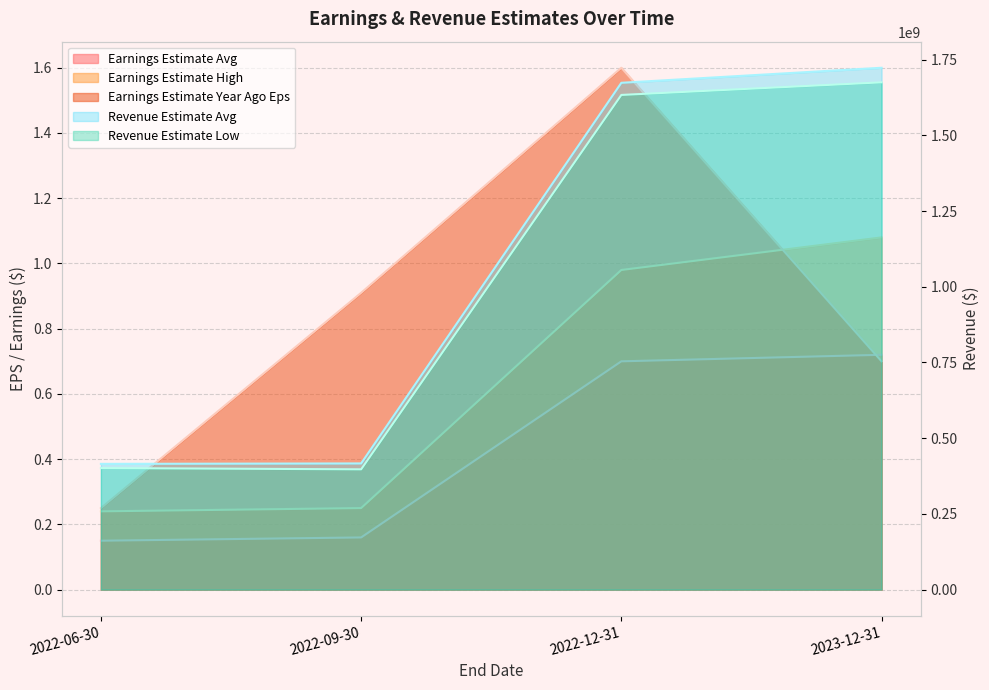

True or false: Revenue Estimate Avg has a value of 224996543.5 at 2022-06-30.

False